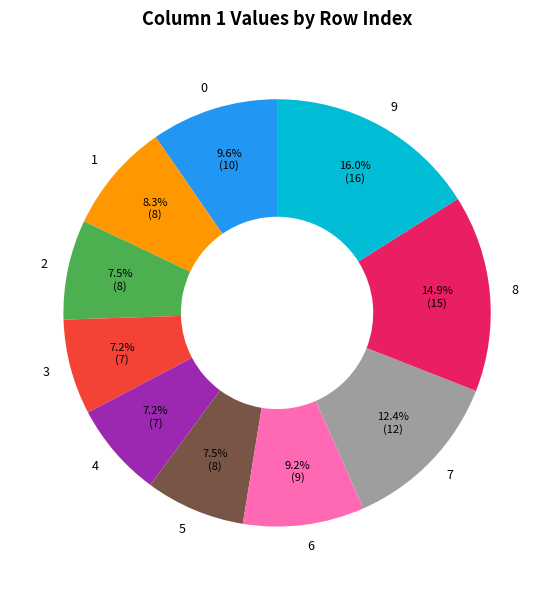

Is the sum of 0 and 2 greater than half?

No